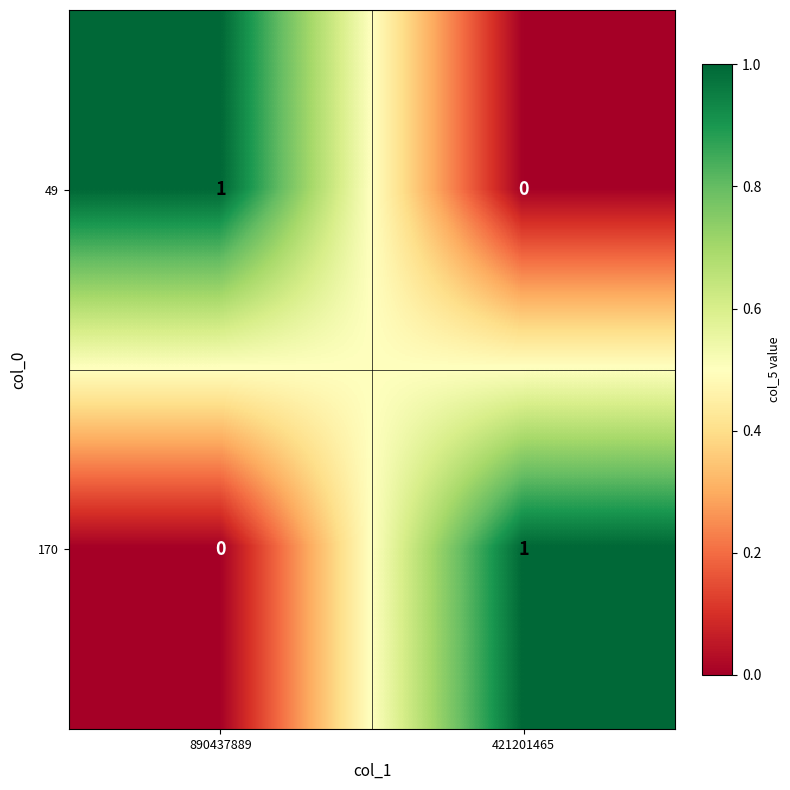

What is the difference between the highest and lowest values at 890437889?

1